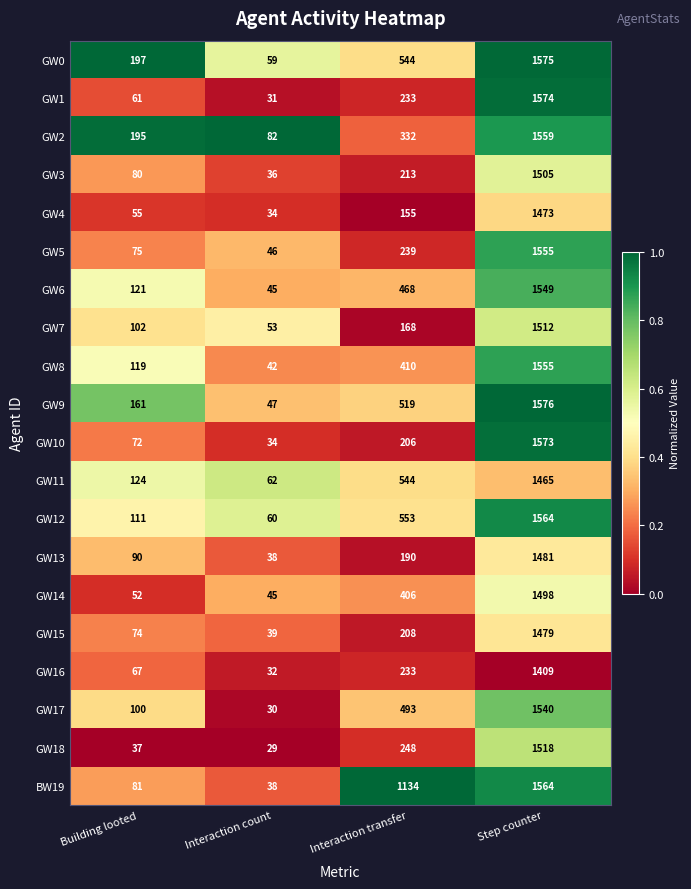

Which category has the highest value across all series?

Step counter